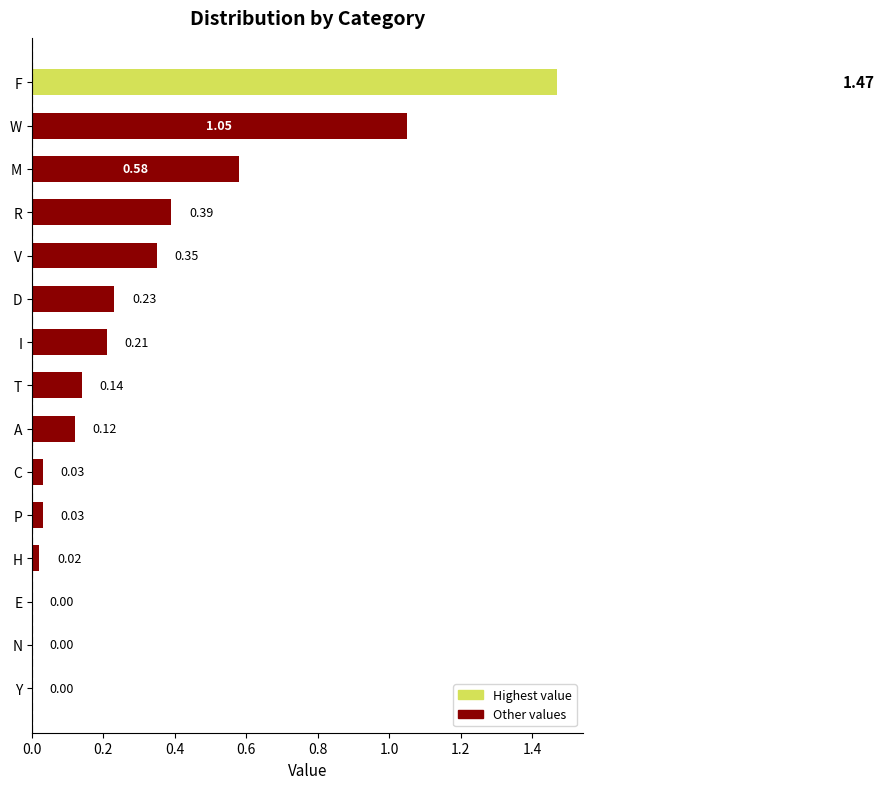

Count the number of values greater than 0.

12